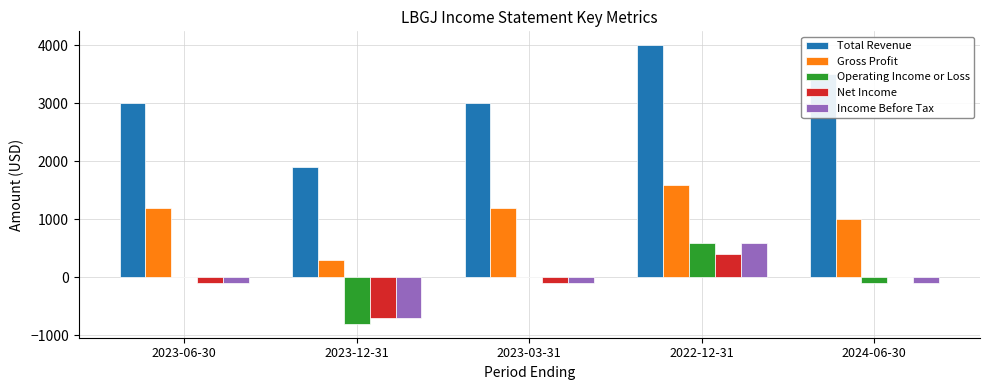

Reading left to right, list all the values displayed in this chart.

Total Revenue: 3000	1900	3000	4000	3500
Gross Profit: 1200	300	1200	1600	1000
Operating Income or Loss: 0	-800	0	600	-100
Net Income: -100	-700	-100	400	0
Income Before Tax: -100	-700	-100	600	-100